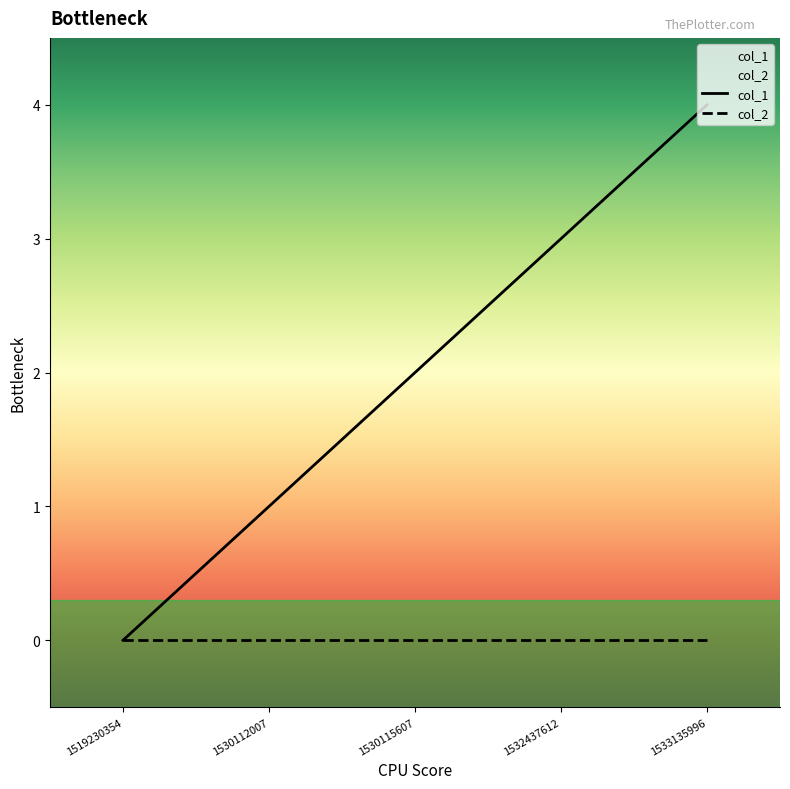

How many positive values does the col_1 series have?

4